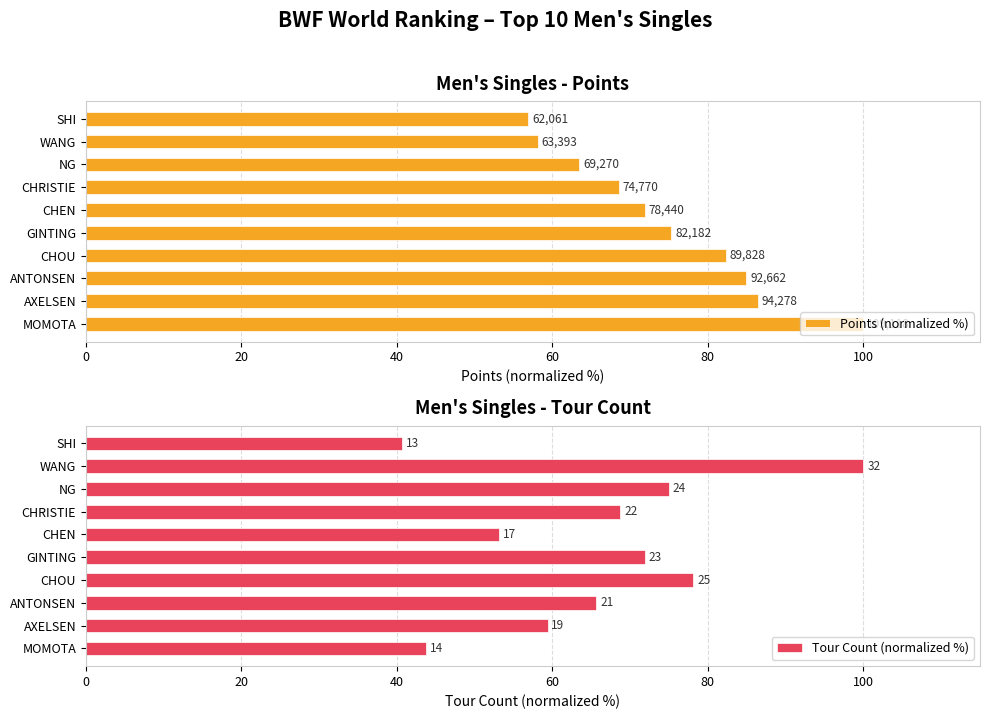

What is the sum of the Points (normalized %) values at WANG and ANTONSEN?

143.0